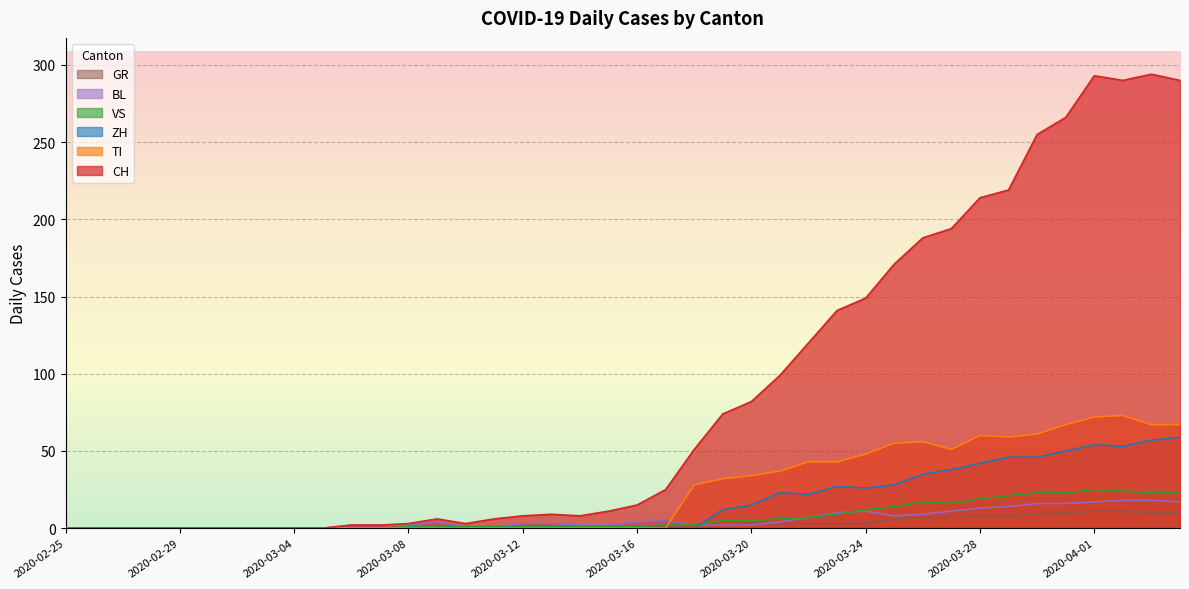

Between 2020-03-03 and 2020-03-23, which is larger?

2020-03-23